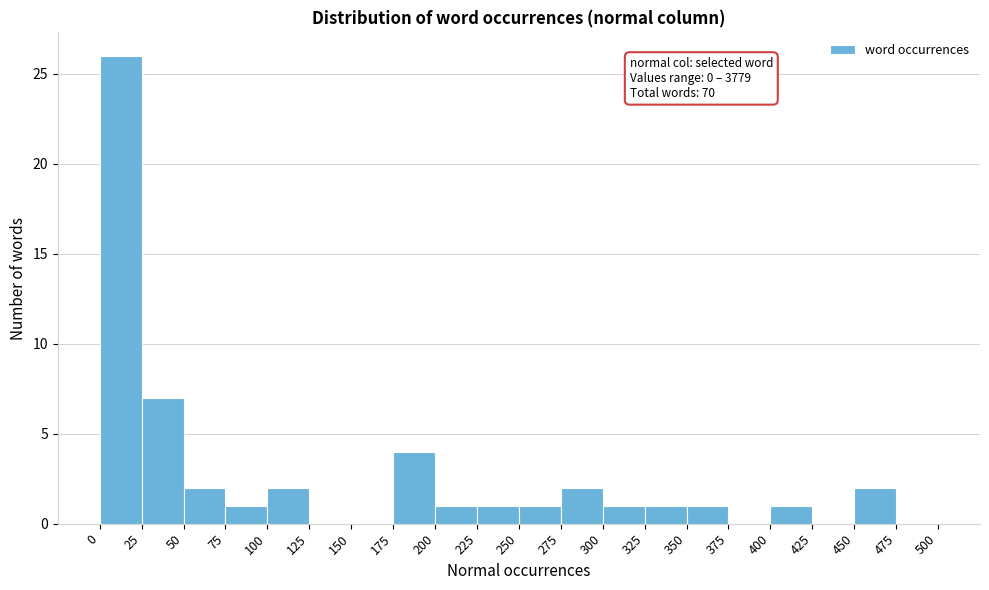

Which range on the x-axis has the tallest bar?

0 to 25